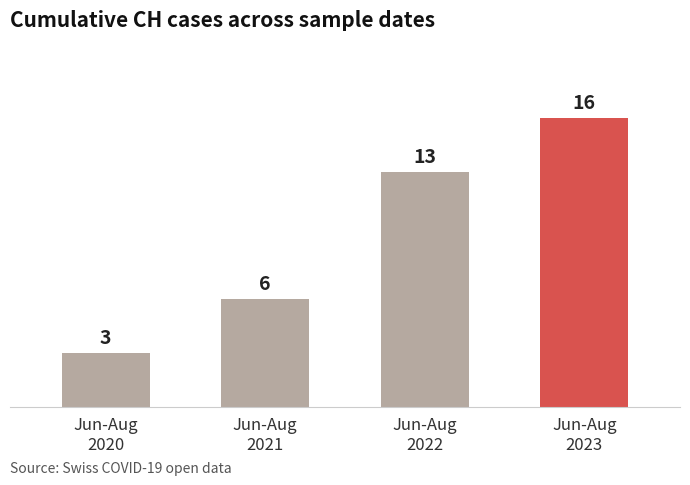

What is the difference between the maximum and second lowest values?

10